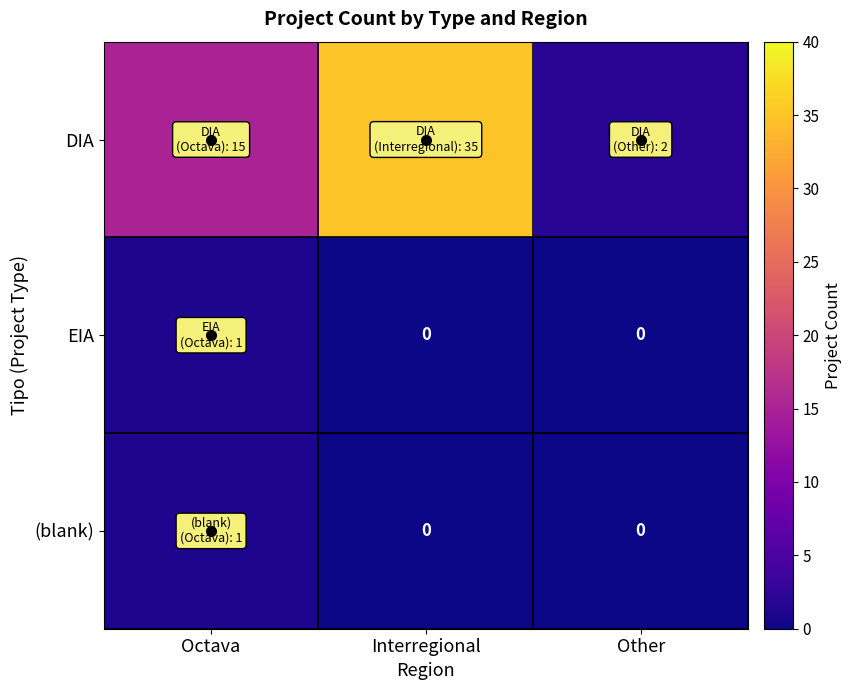

What is the difference between the maximum and minimum values in the (blank) series?

1